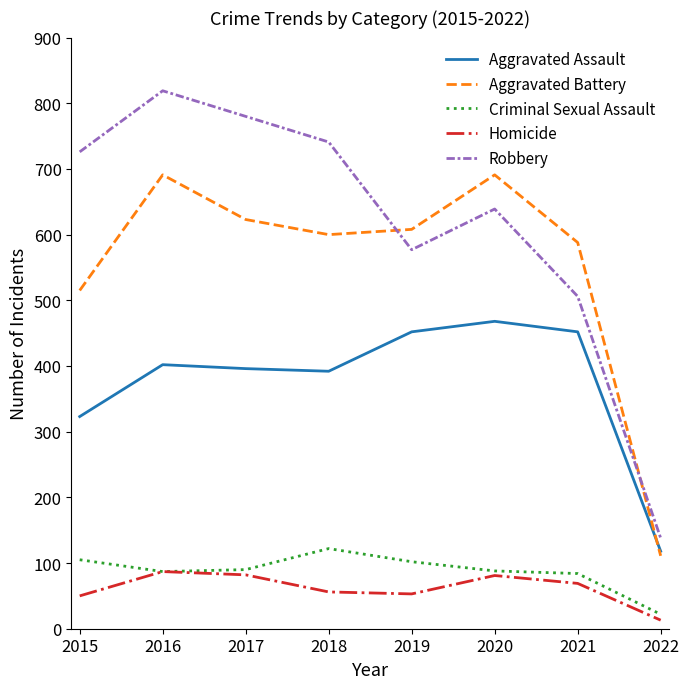

True or false: Aggravated Assault and Robbery cross at least once.

False